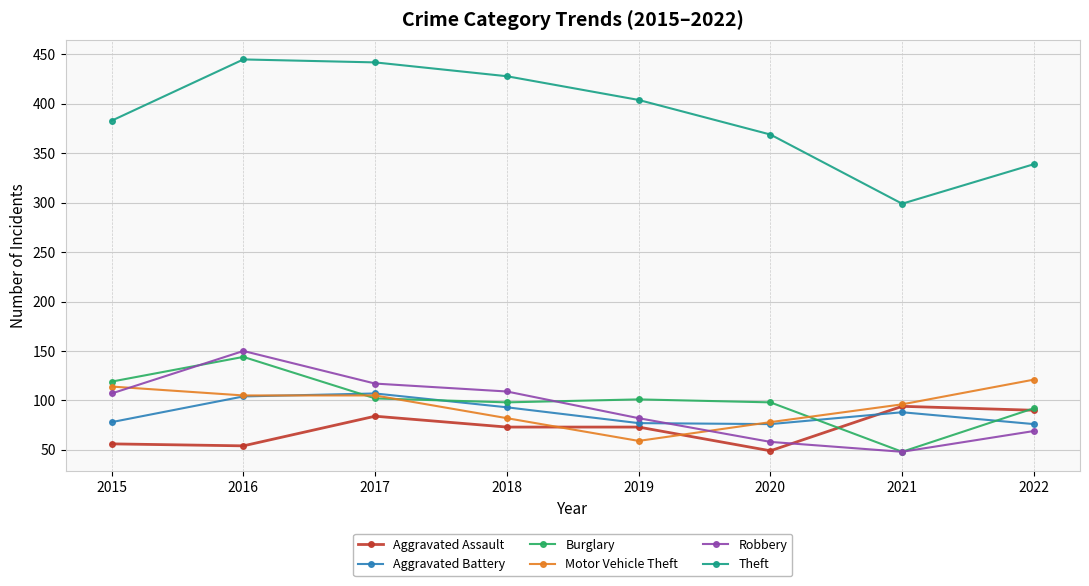

How many data points does each series have?

8